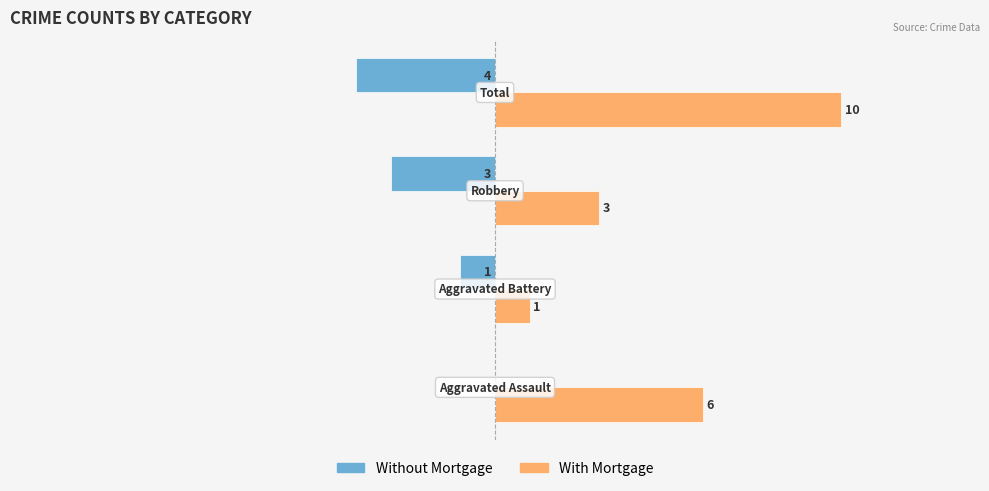

Reading left to right, extract all data points from this chart.

Without Mortgage: −15=0	−10=-1	−5=-3	0=-4
With Mortgage: −15=6	−10=1	−5=3	0=10